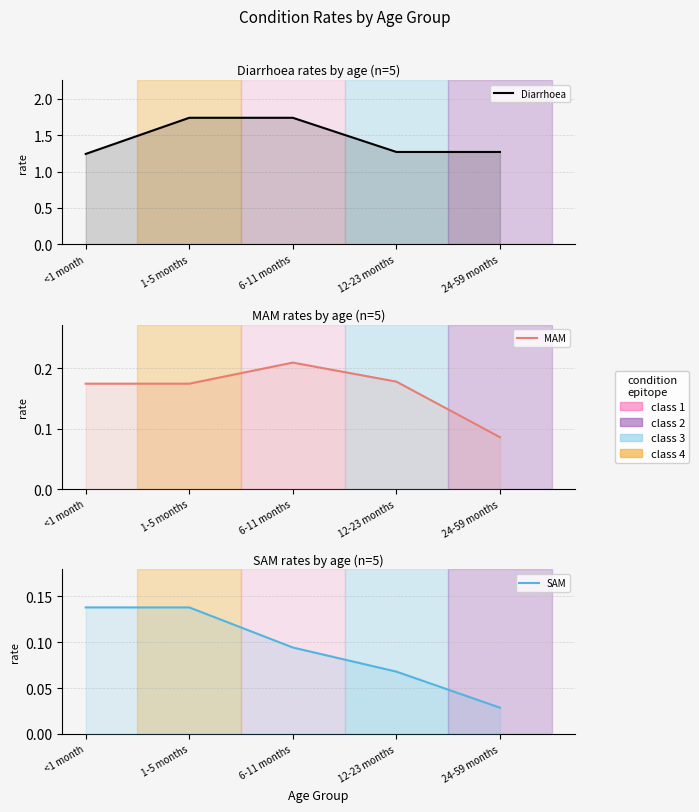

Reading left to right, transcribe all the data shown in this chart.

Diarrhoea: <1 month=1.2	1-5 months=1.7	6-11 months=1.7	12-23 months=1.3	24-59 months=1.3
MAM: <1 month=0.2	1-5 months=0.2	6-11 months=0.2	12-23 months=0.2	24-59 months=0.1
SAM: <1 month=0.1	1-5 months=0.1	6-11 months=0.1	12-23 months=0.1	24-59 months=0.0